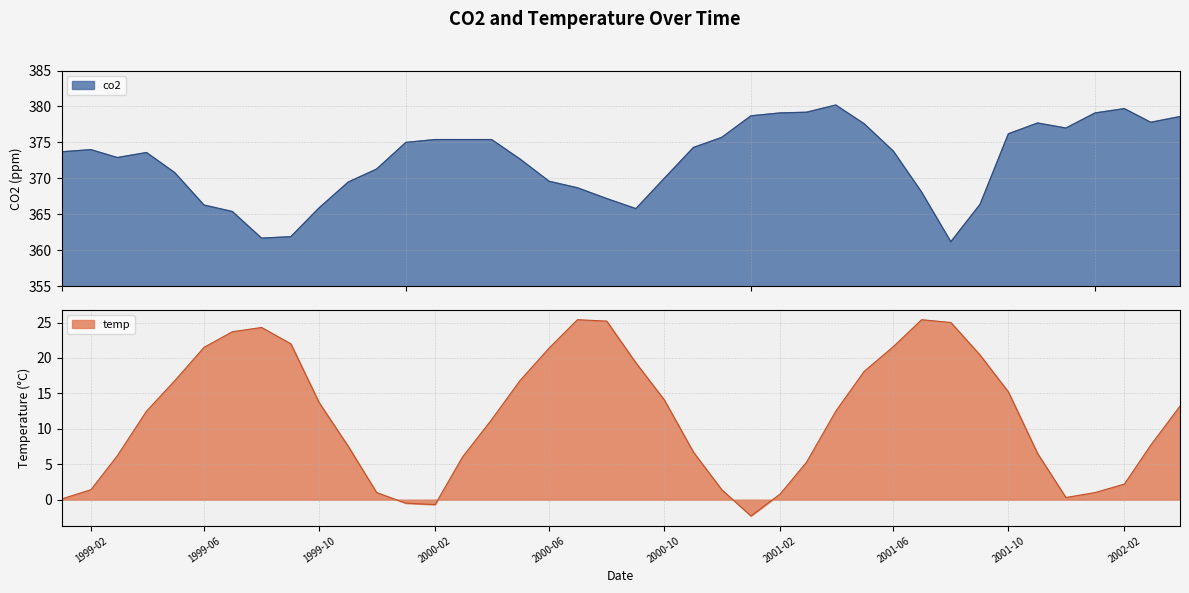

What are all the series names shown in the legend?

co2, temp